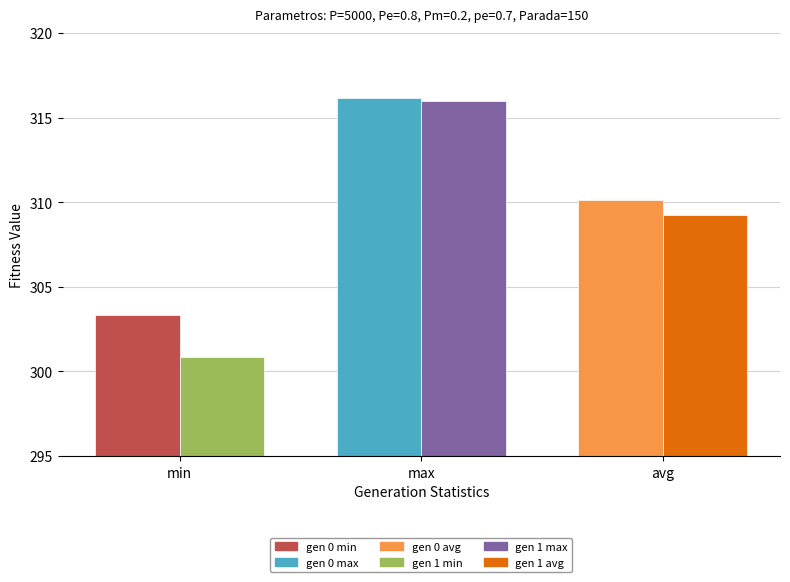

Reading left to right, list all the values displayed in this chart.

gen 0: 303.3	316.2	310.1
gen 1: 300.8	316.0	309.2